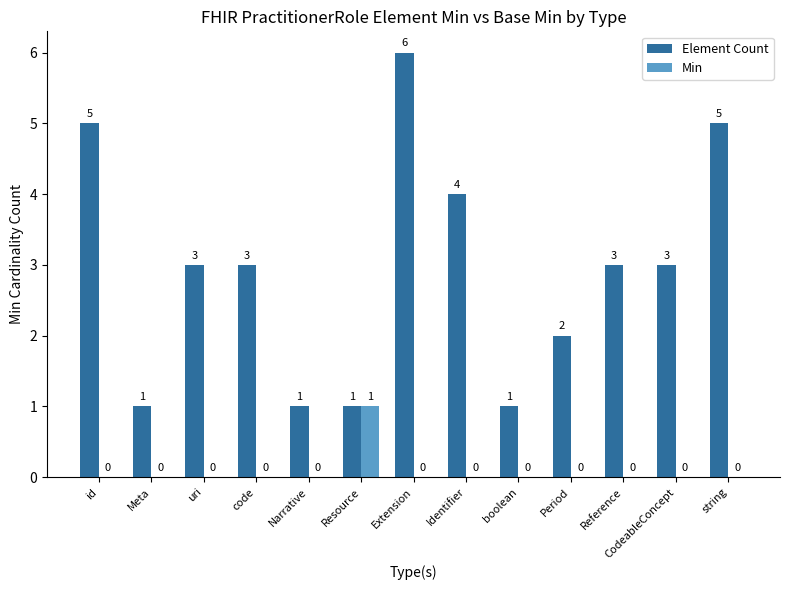

At which category is the sum across all series the highest?

Extension